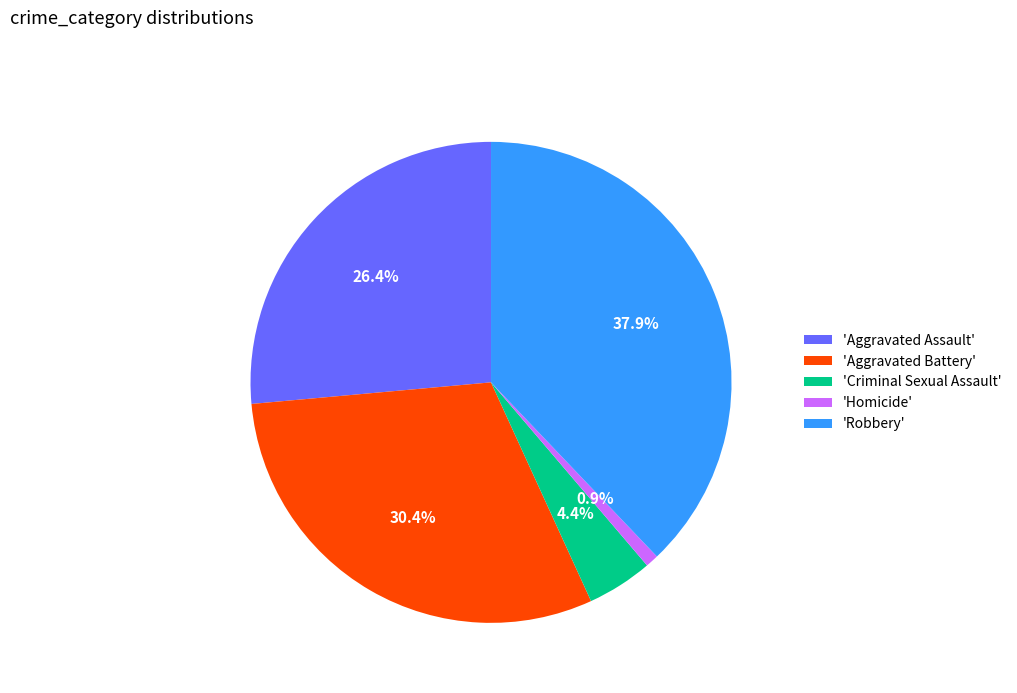

How many slices are in this pie chart?

5